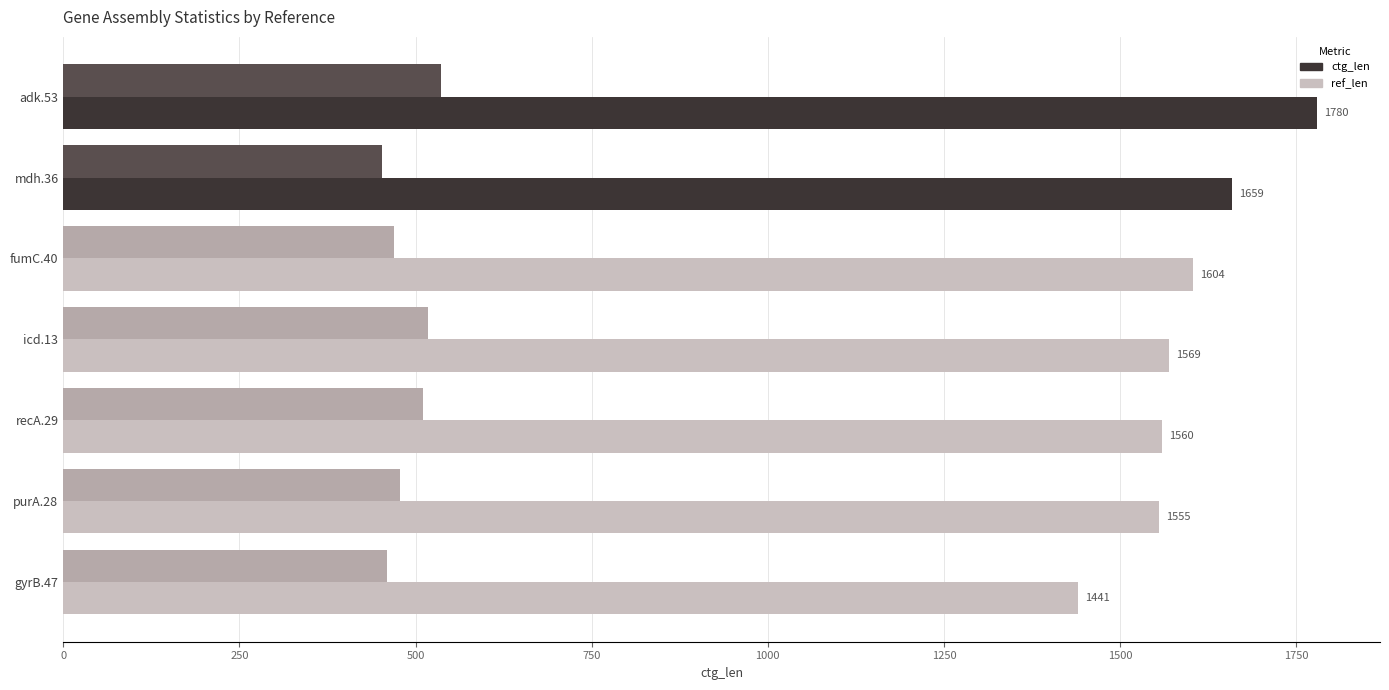

What is the sum of all ref_len values?

3423